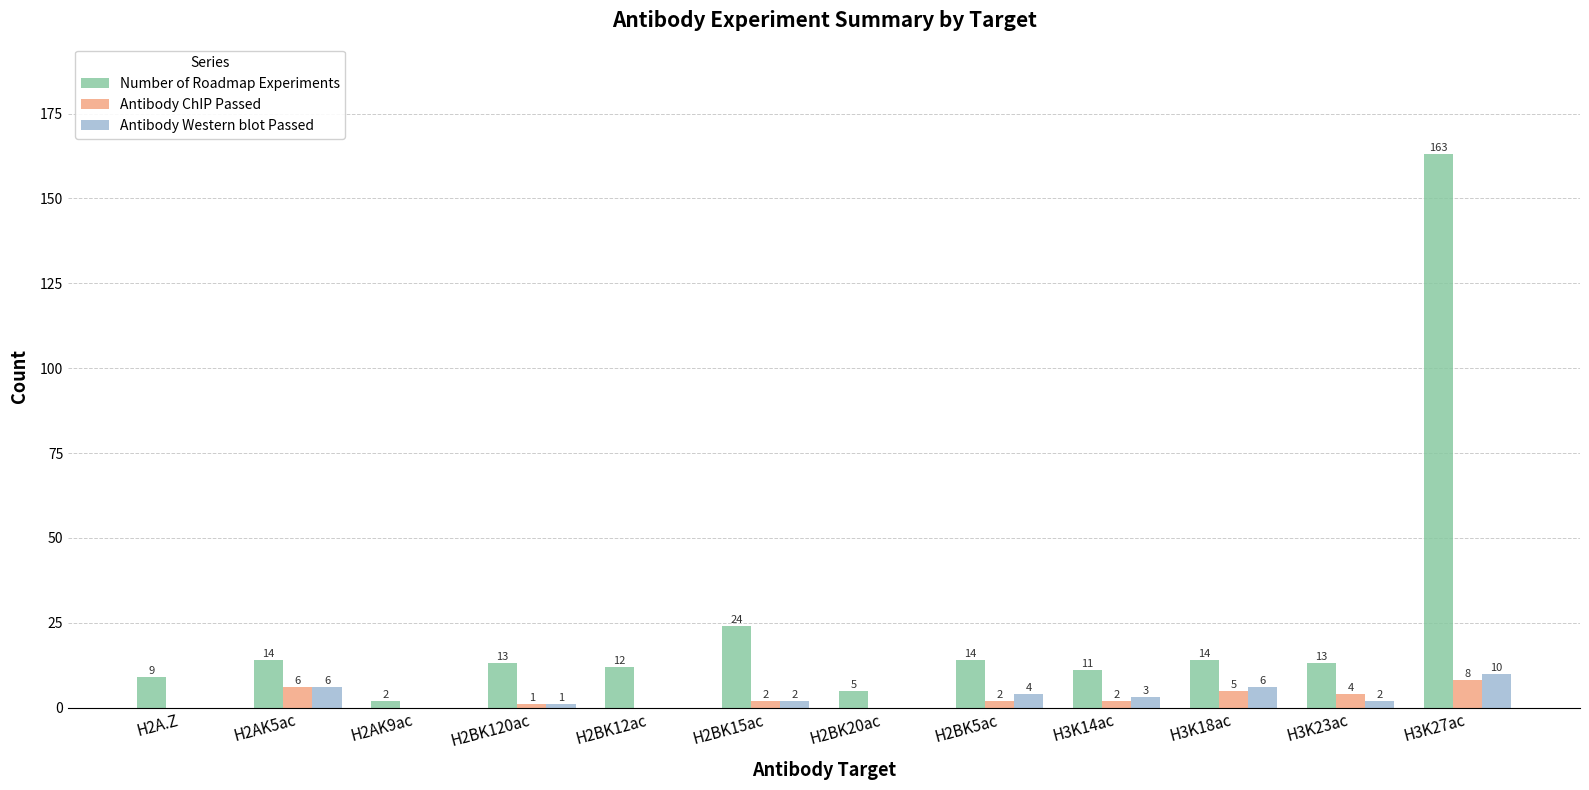

What is the spread (max minus min) of values at H3K27ac?

155